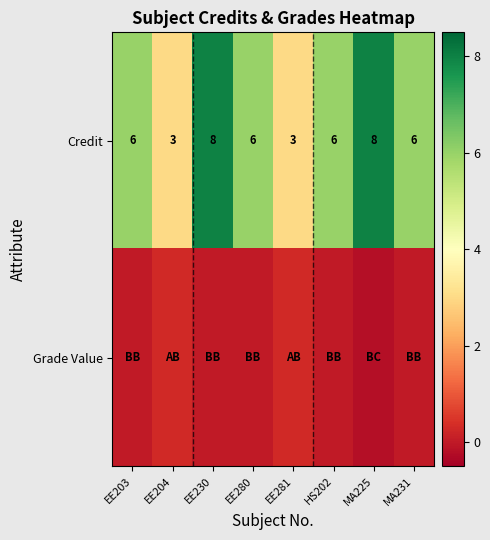

Count the Credit values in the range 6 to 8.

6